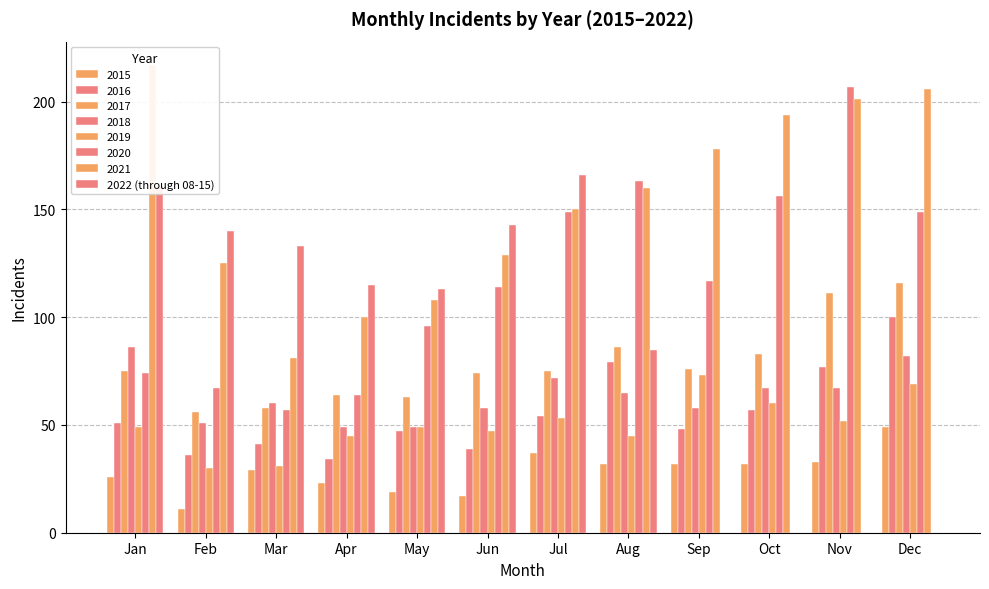

What is the change in value from Apr to Jun?

+28